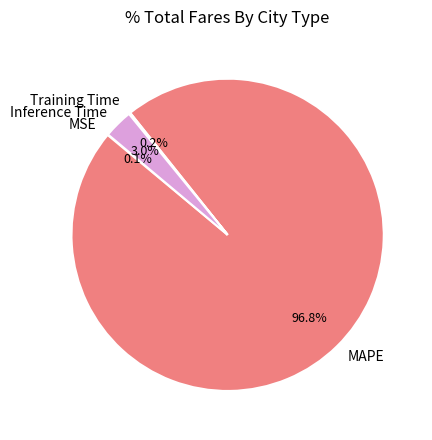

Which category has the biggest portion of the pie?

MAPE